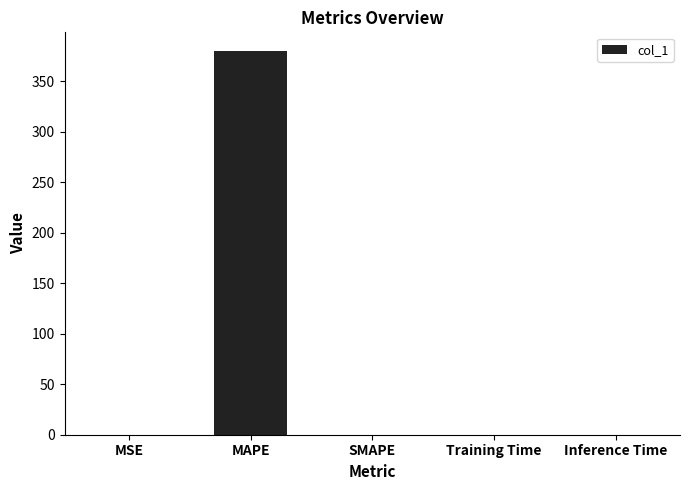

The chart shows a value of 161.3 at MAPE. True or false?

False